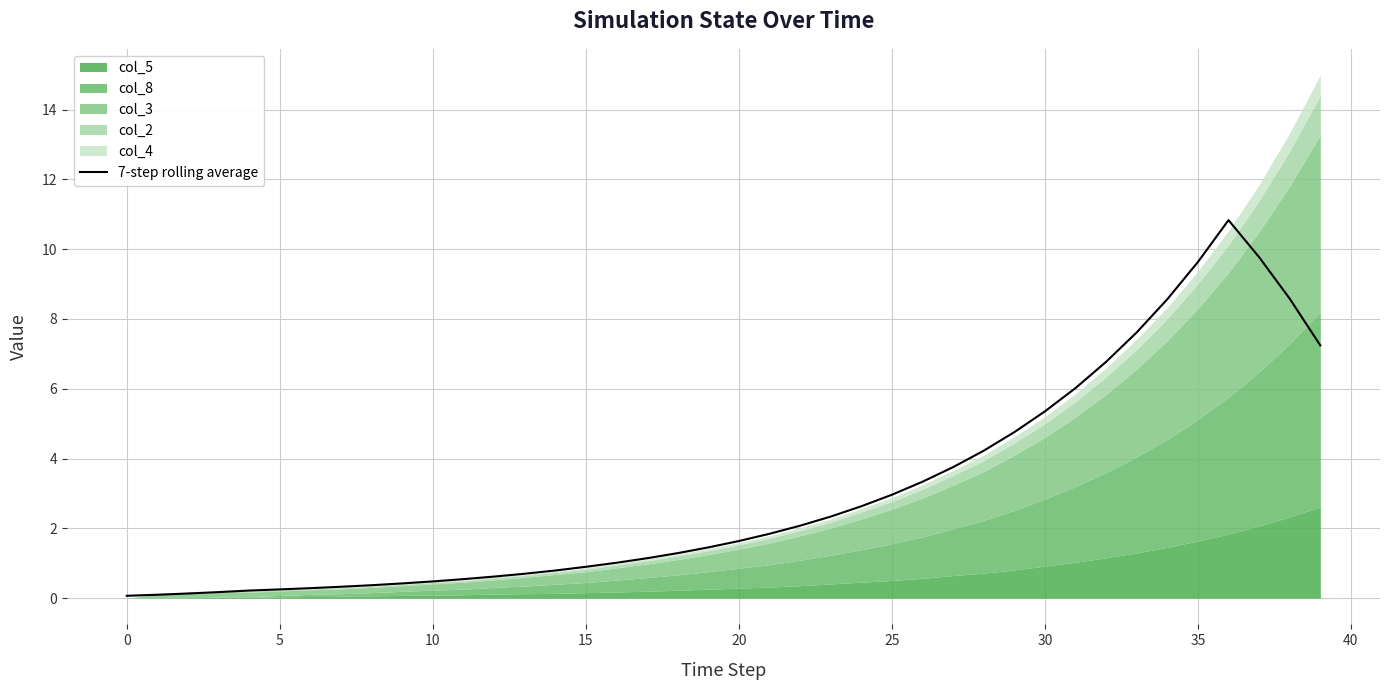

Reading left to right, extract all data points from this chart.

0.1	0.1	0.1	0.2	0.2	0.3	0.3	0.3	0.4	0.4	0.5	0.5	0.6	0.7	0.8	0.9	1.0	1.1	1.3	1.5	1.6	1.8	2.1	2.3	2.6	3.0	3.3	3.8	4.2	4.8	5.4	6.0	6.8	7.6	8.6	9.6	10.8	9.8	8.6	7.2